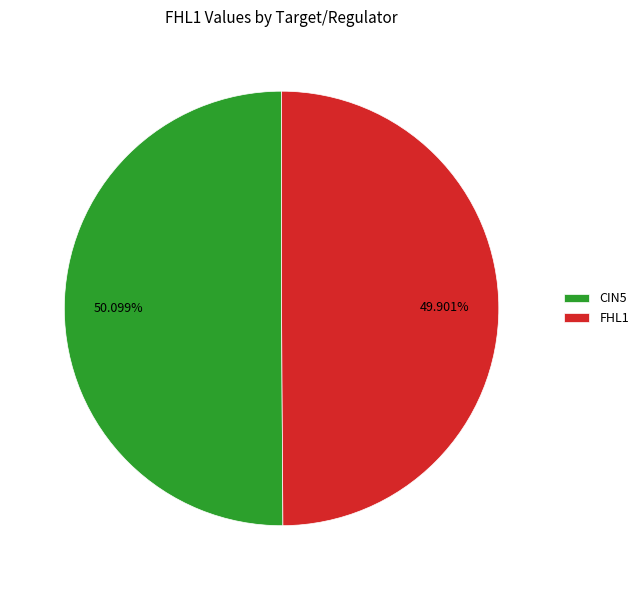

True or false: FHL1 accounts for 44% of the total.

False